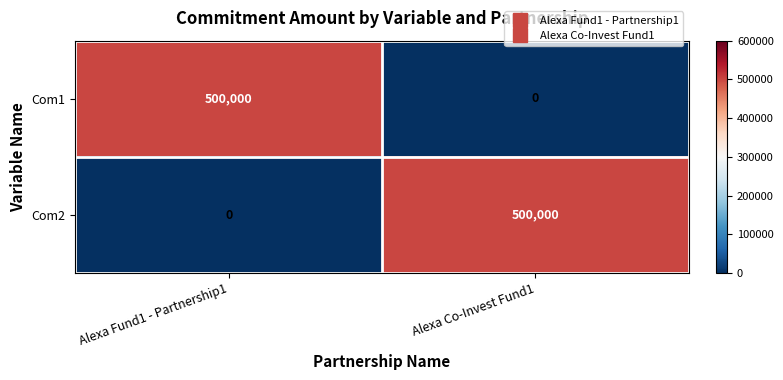

The Com2 series shows 159997 at Alexa Co-Invest Fund1. True or false?

False